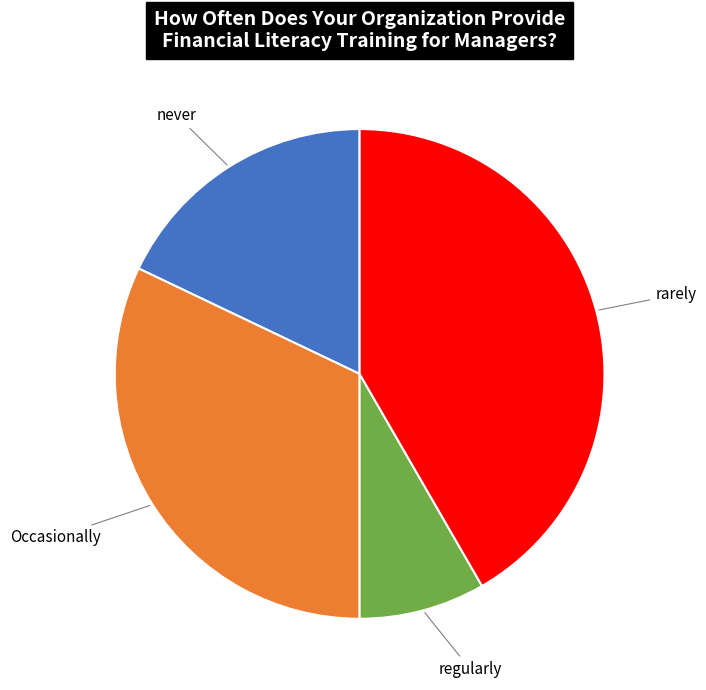

Is there a majority slice in this chart?

No